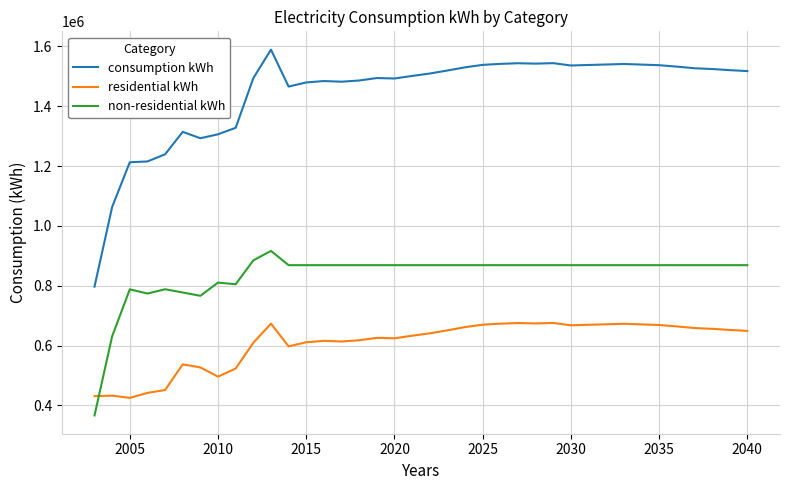

Rank the series by their maximum value, from highest to lowest.

consumption kWh, non-residential kWh, residential kWh